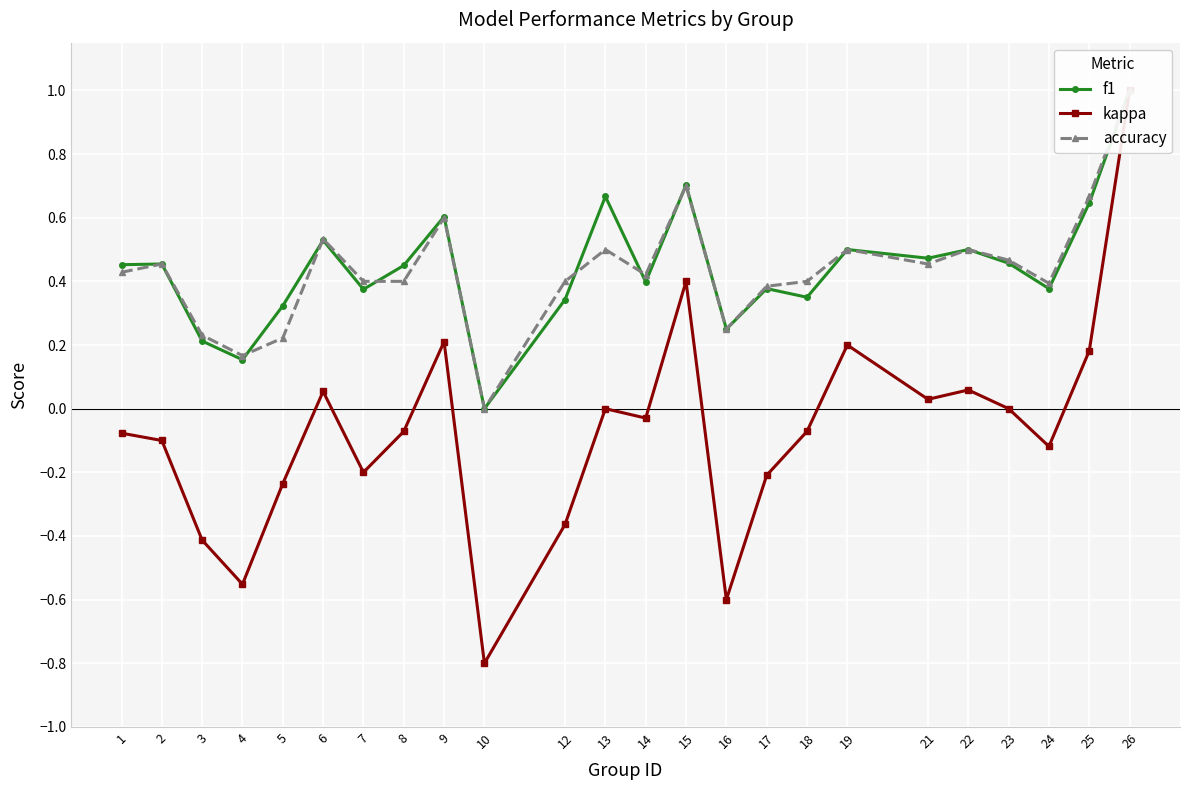

Reading left to right, extract all data points from this chart.

f1: 0.5	0.5	0.2	0.2	0.3	0.5	0.4	0.5	0.6	0.0	0.3	0.7	0.4	0.7	0.2	0.4	0.3	0.5	0.5	0.5	0.5	0.4	0.6	1.0
kappa: -0.1	-0.1	-0.4	-0.6	-0.2	0.1	-0.2	-0.1	0.2	-0.8	-0.4	0.0	-0.0	0.4	-0.6	-0.2	-0.1	0.2	0.0	0.1	0.0	-0.1	0.2	1.0
accuracy: 0.4	0.5	0.2	0.2	0.2	0.5	0.4	0.4	0.6	0.0	0.4	0.5	0.4	0.7	0.2	0.4	0.4	0.5	0.5	0.5	0.5	0.4	0.7	1.0